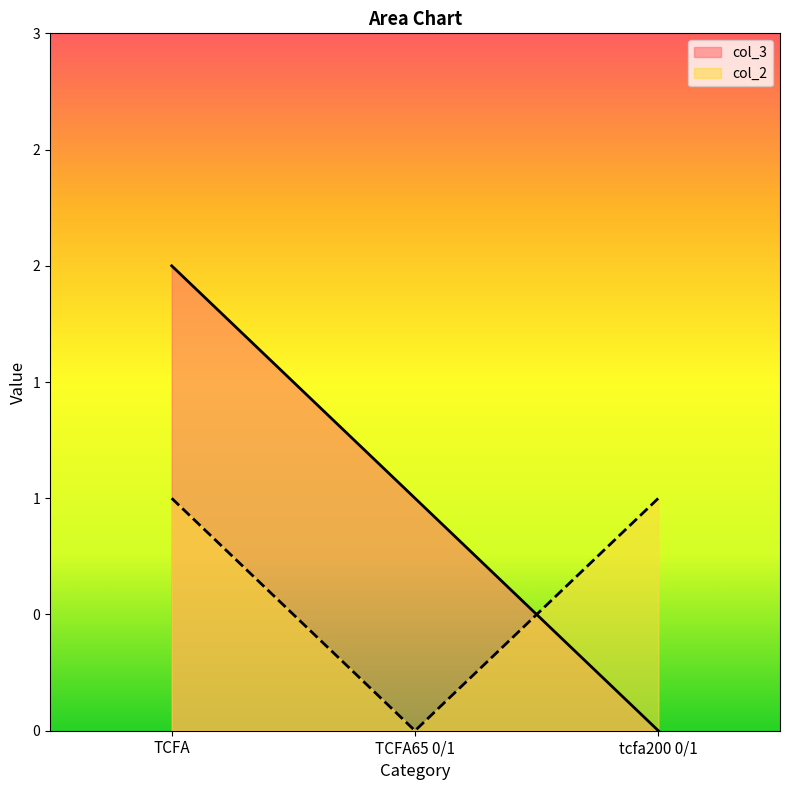

Rank the series at tcfa200 0/1 from lowest to highest value.

col_3, col_2